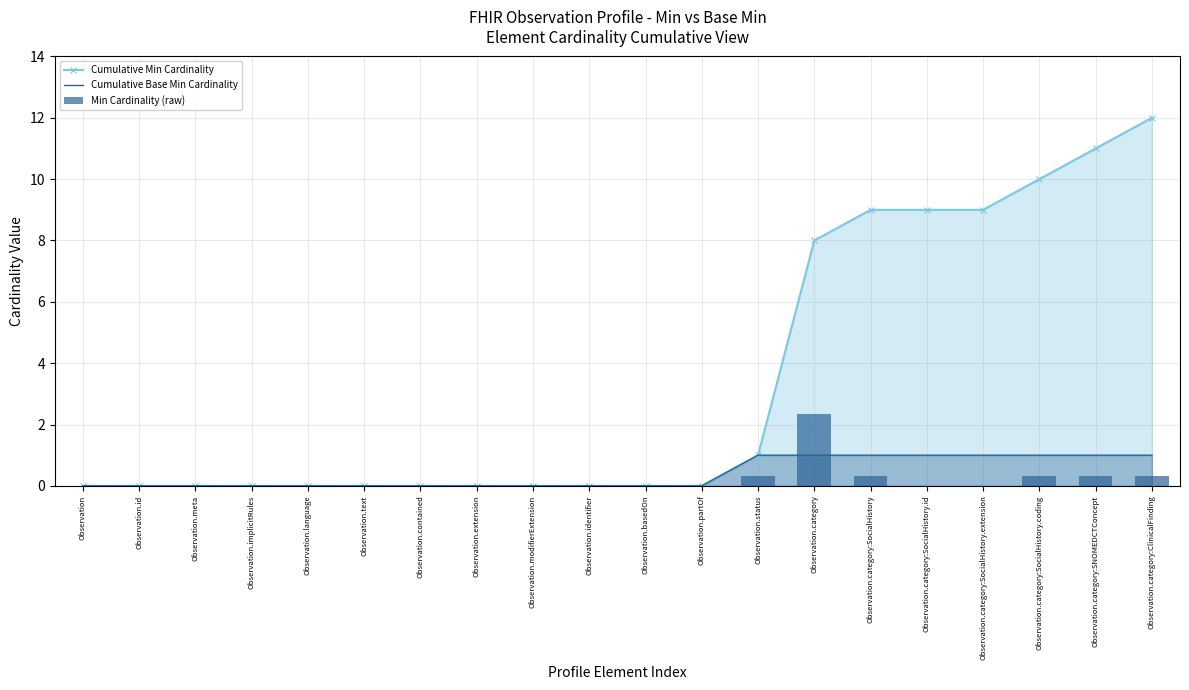

What is the value of the Cumulative Base Min Cardinality bar at the 20th from the left?

1